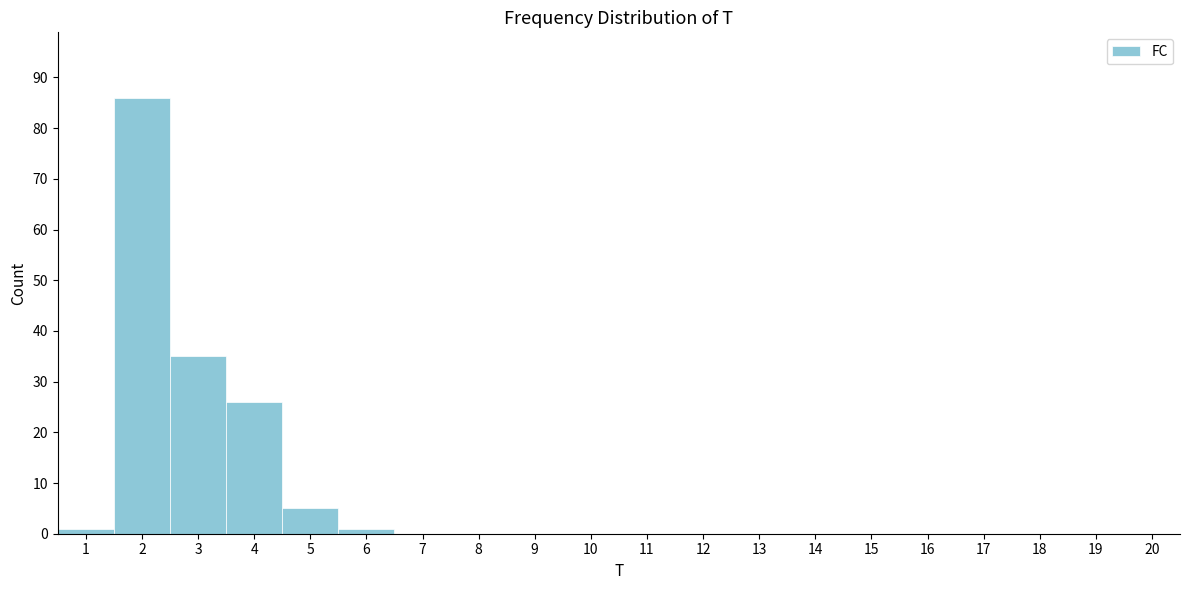

How tall is the bar that spans 0.5 to 1.5 on the x-axis? The values are not printed on the chart, so give them approximately, as read against the axis.

1